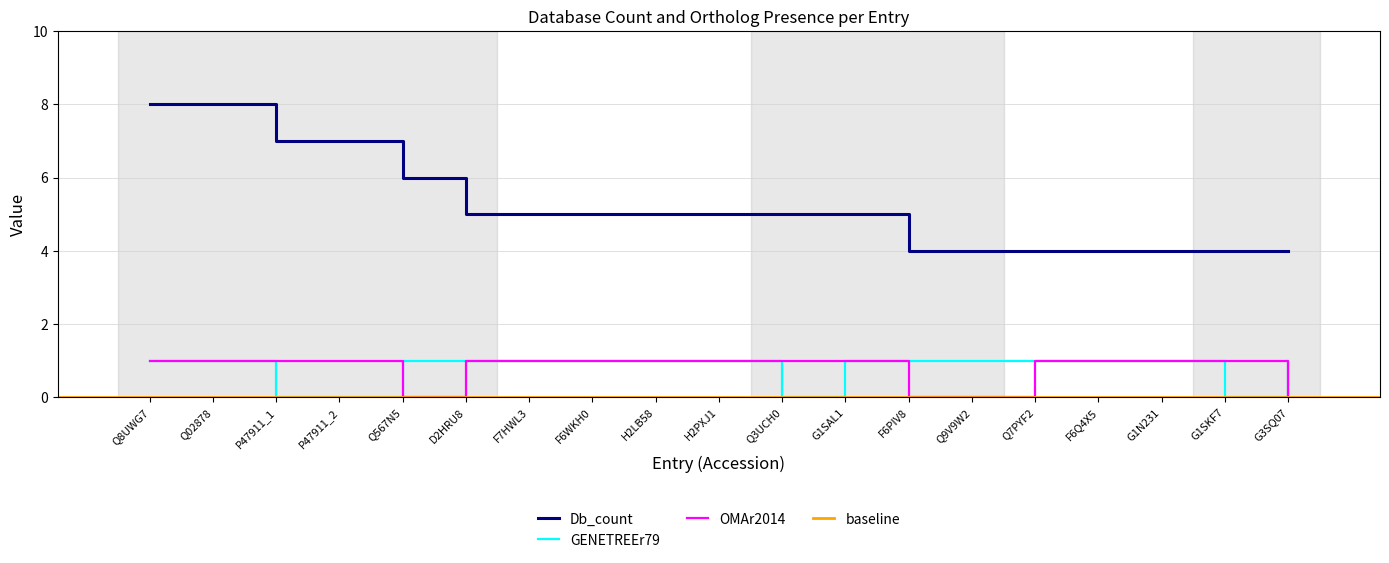

Rank the series at Q7PYF2 from highest to lowest value.

Db_count, GENETREEr79, OMAr2014